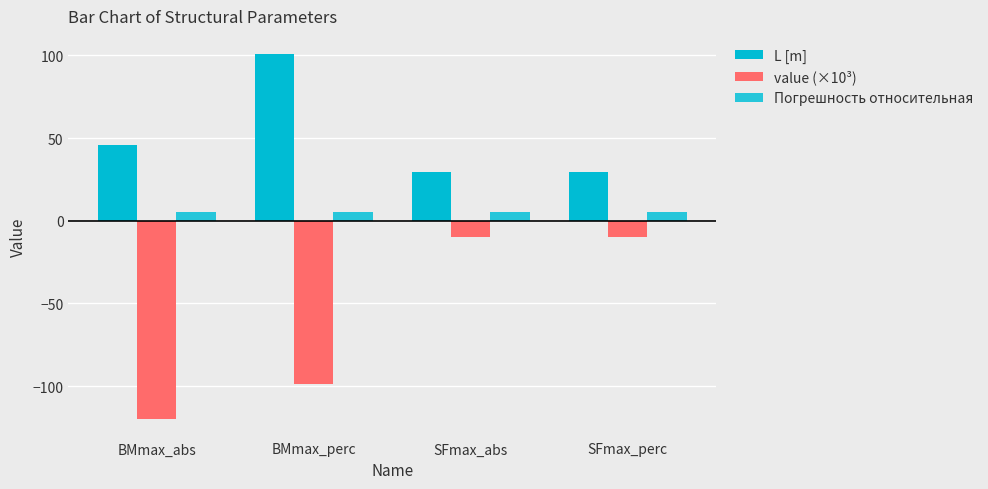

What is the total value across all series at SFmax_perc?

24.2